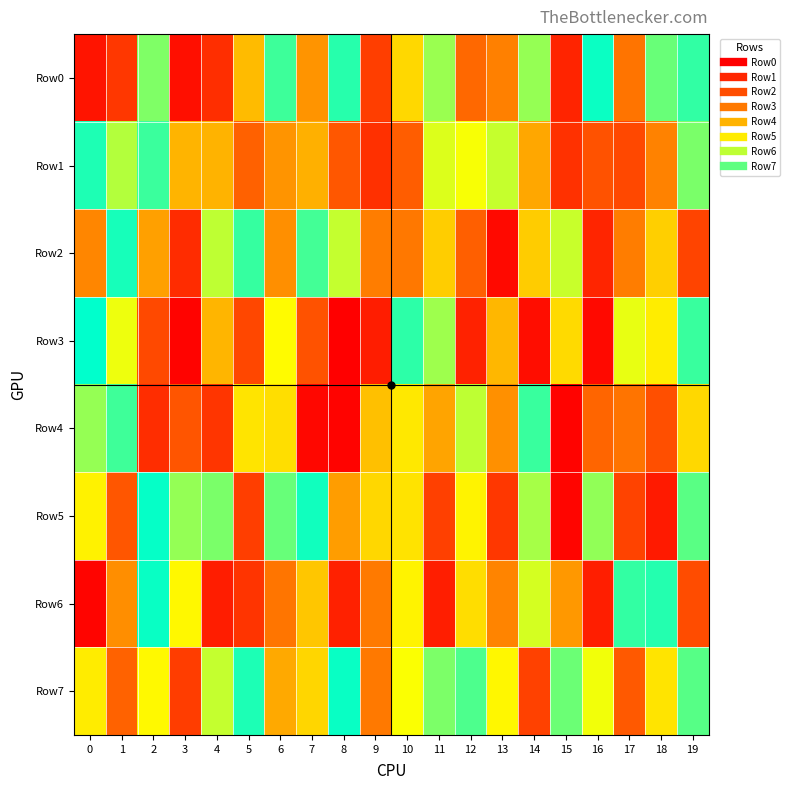

What is the greatest value displayed?

998281